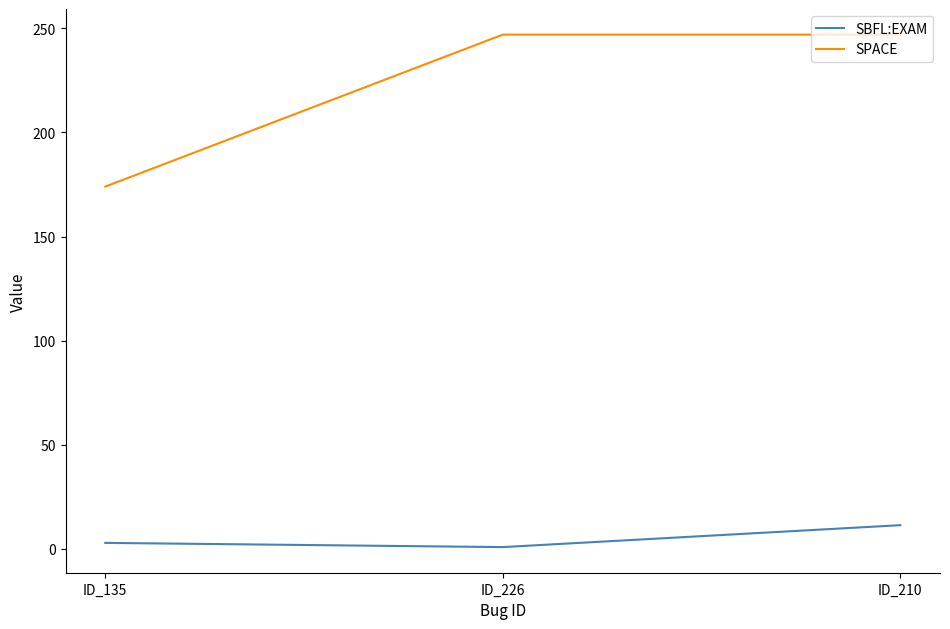

What is the sum of all SBFL:EXAM values?

15.0